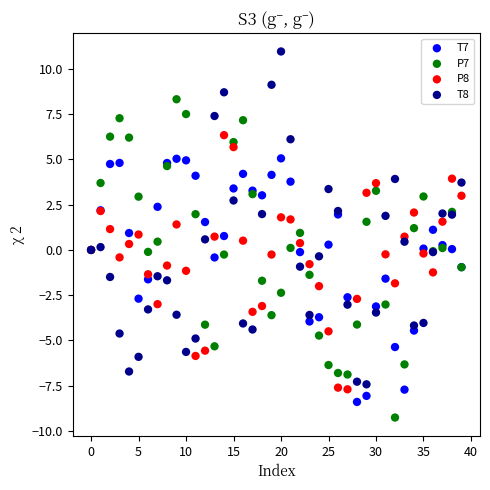

Which series contains the highest Y value?

T8